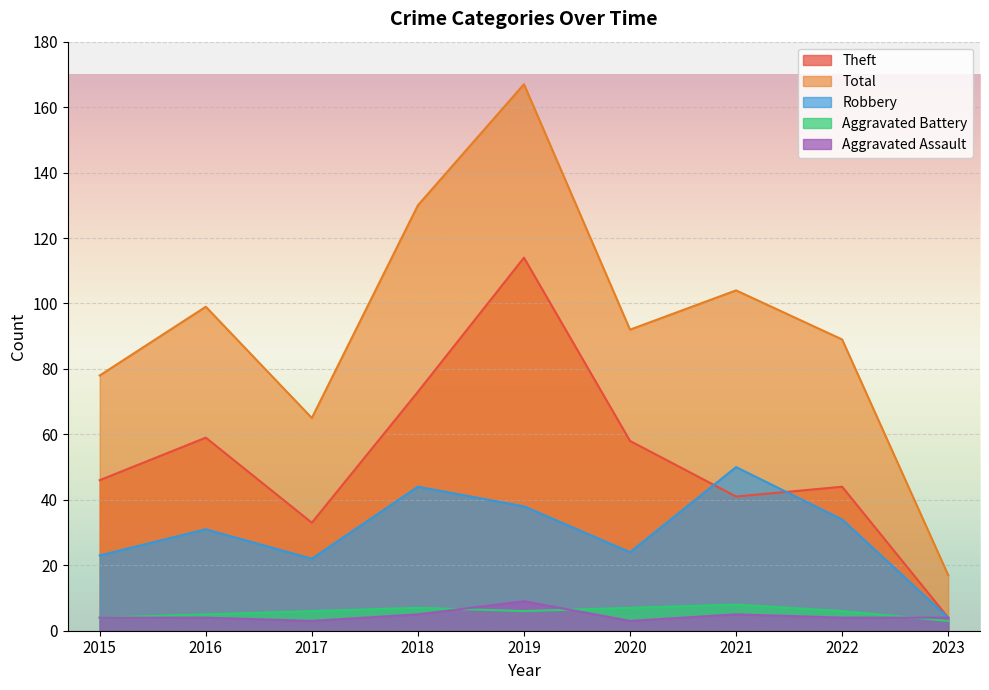

Which label corresponds to the largest value in the chart?

2019